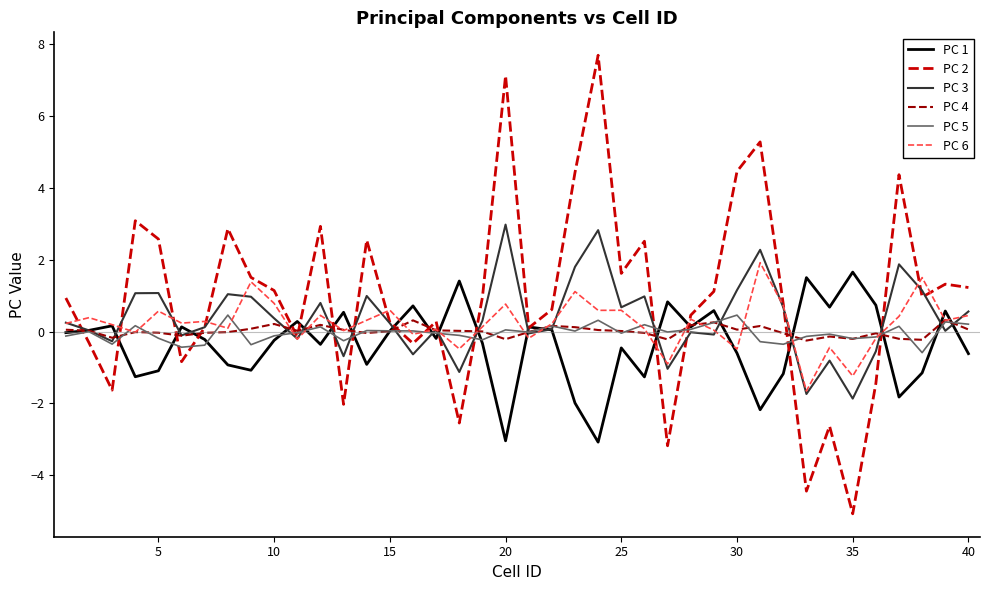

What is the greatest value displayed?

7.7